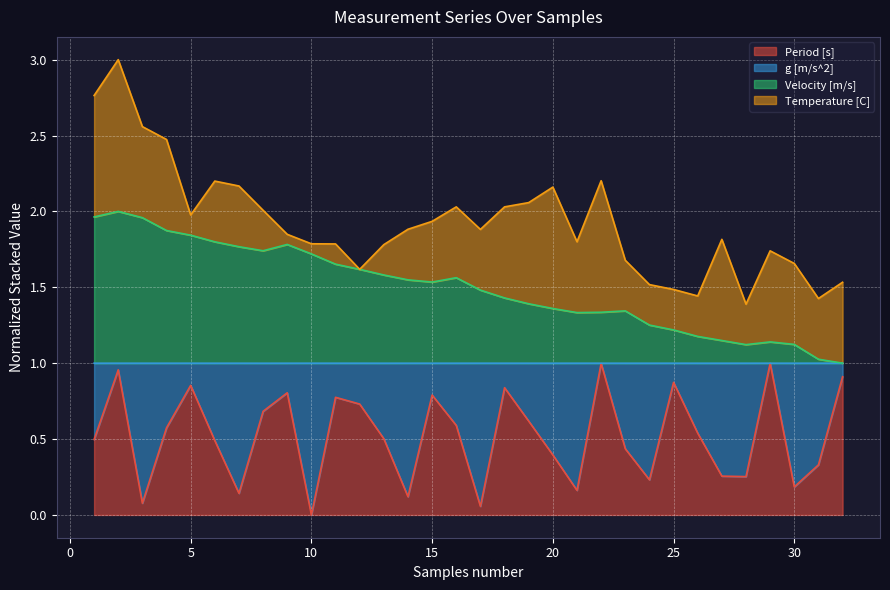

True or false: Velocity [m/s] and Period [s] cross at least once.

False